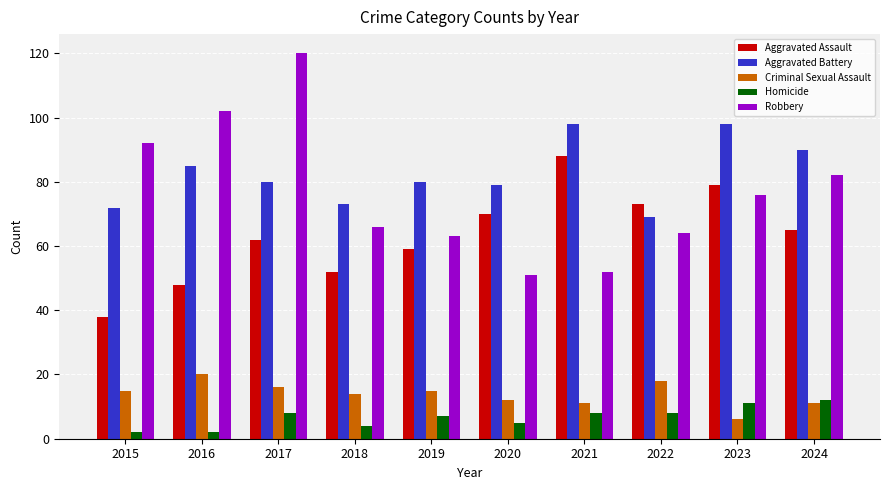

Reading left to right, list all the values displayed in this chart.

Aggravated Assault: 38	48	62	52	59	70	88	73	79	65
Aggravated Battery: 72	85	80	73	80	79	98	69	98	90
Criminal Sexual Assault: 15	20	16	14	15	12	11	18	6	11
Homicide: 2	2	8	4	7	5	8	8	11	12
Robbery: 92	102	120	66	63	51	52	64	76	82